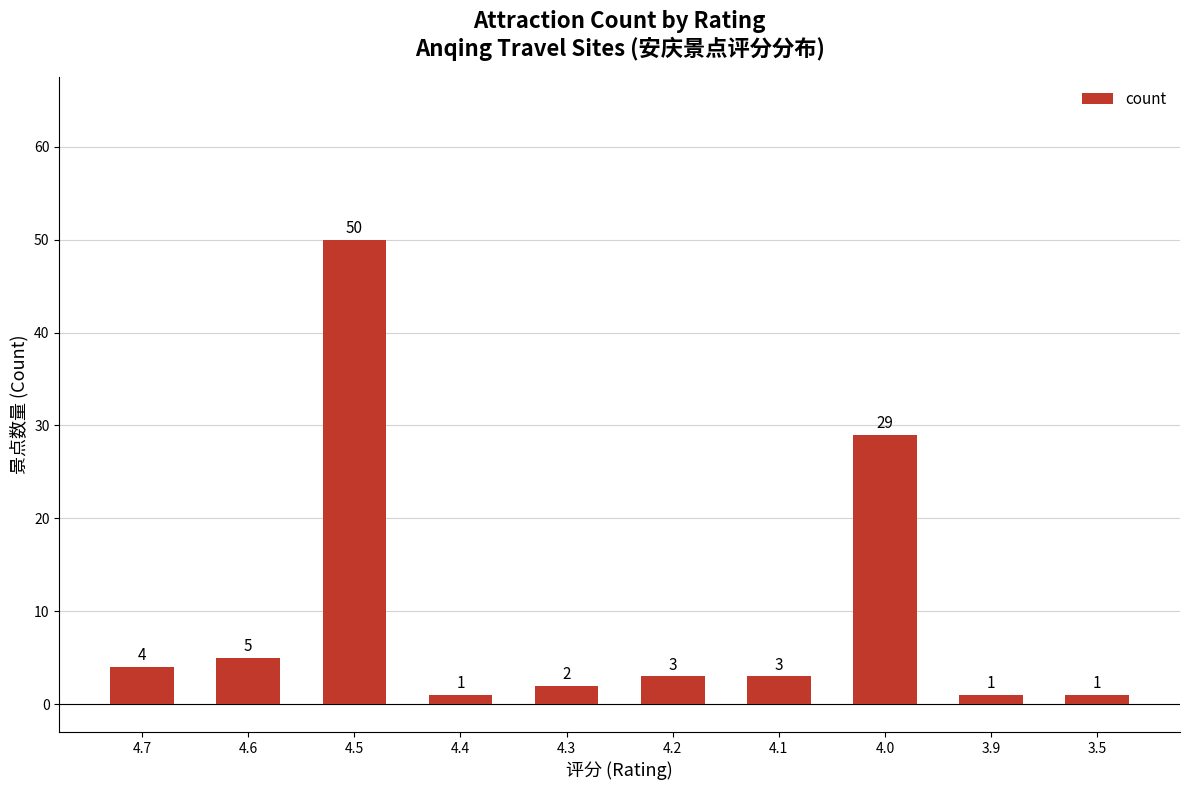

What is the minimum value shown in the chart?

1